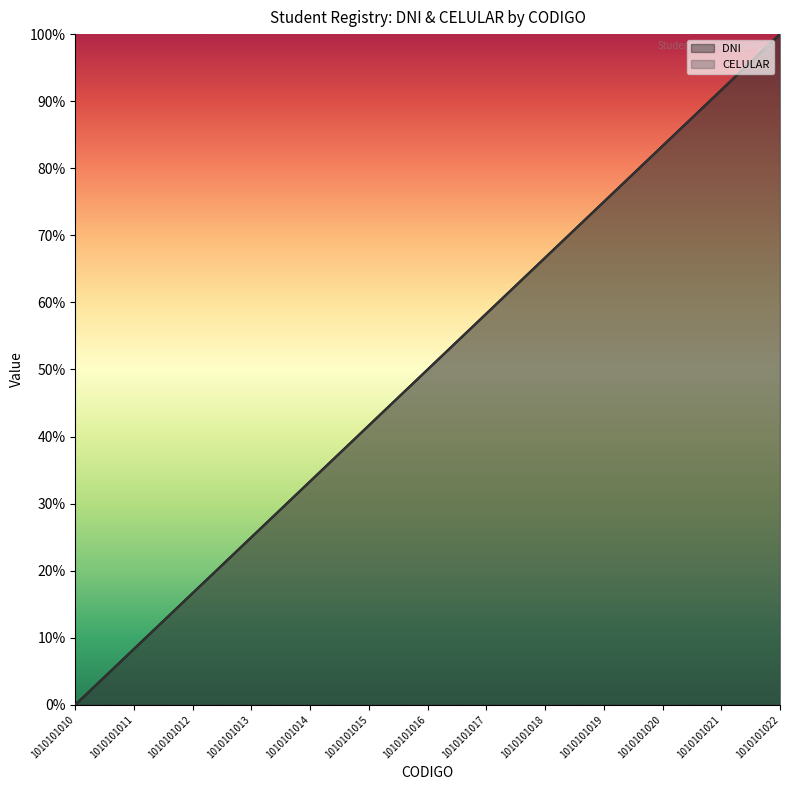

List the series in order of their peak value, highest first.

DNI, CELULAR